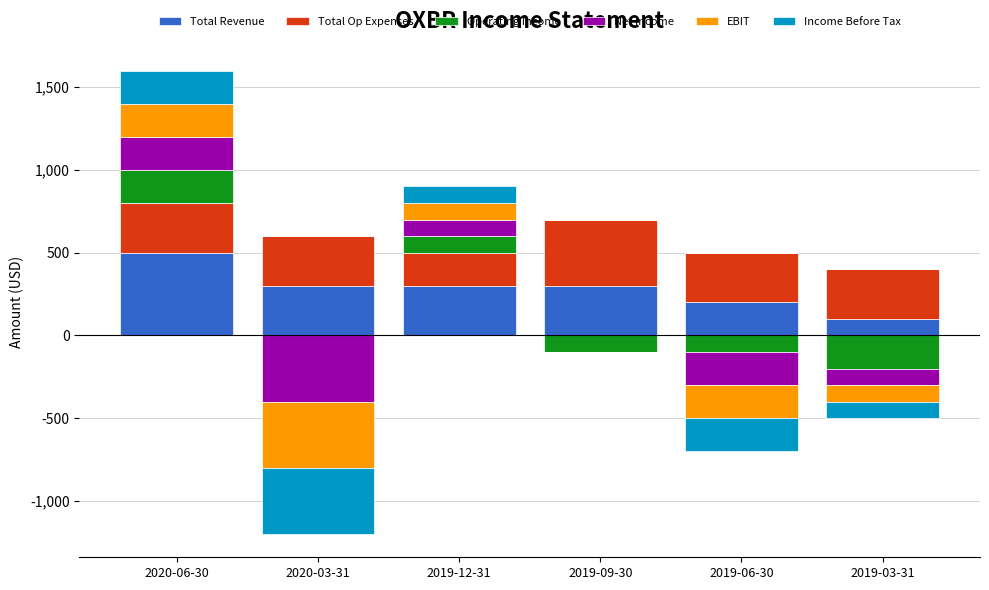

At which label does Total Op Expenses reach its peak?

2019-09-30